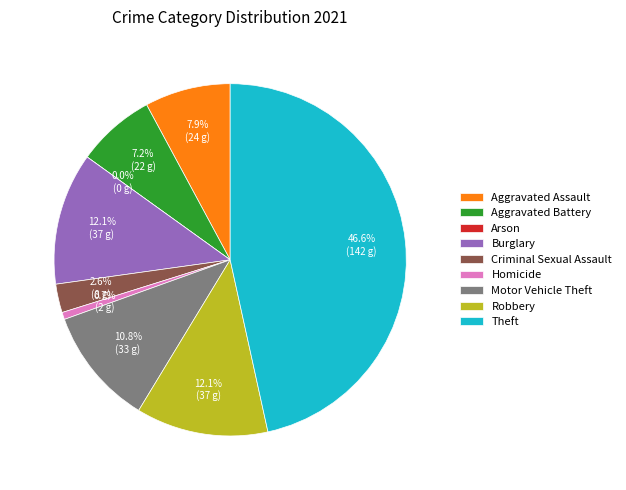

Which slice is the largest?

Theft